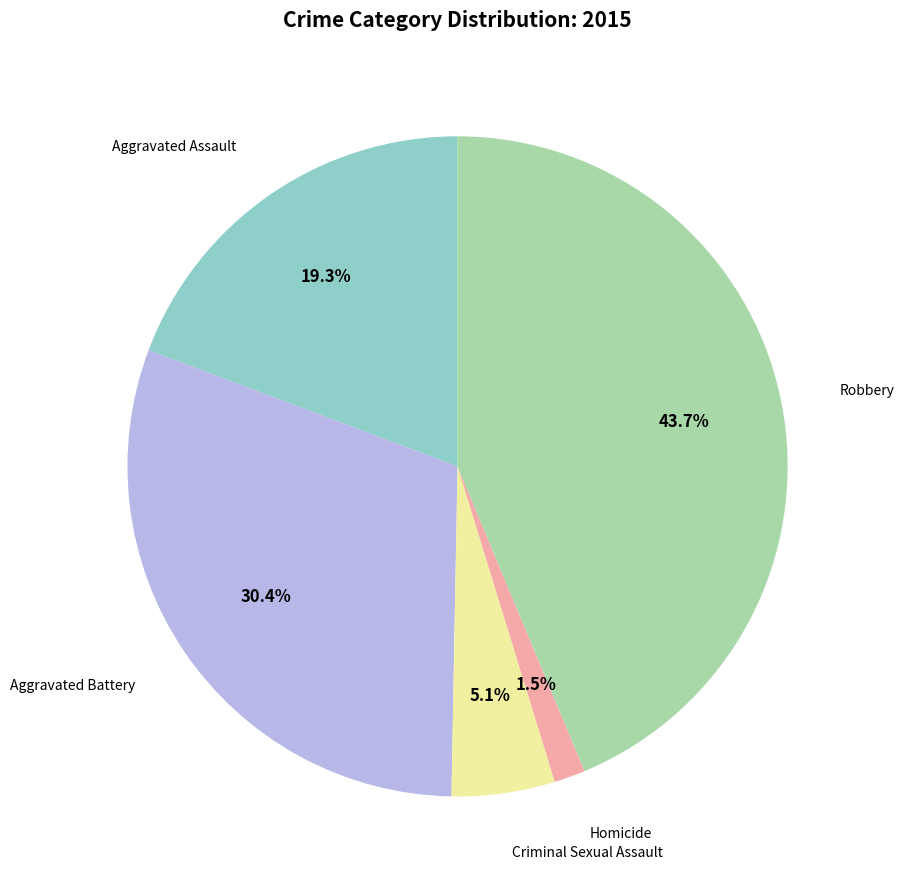

Count the number of slices in the pie.

5